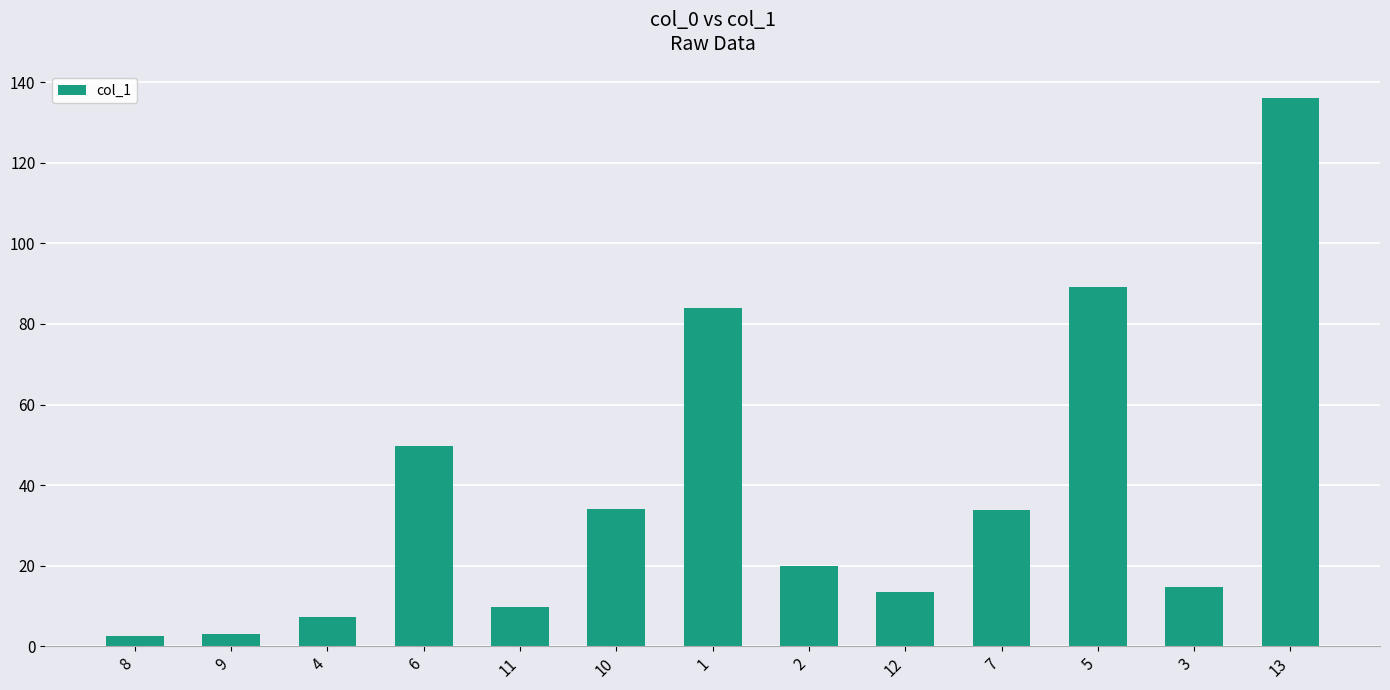

What is the maximum value shown in the chart?

136.0